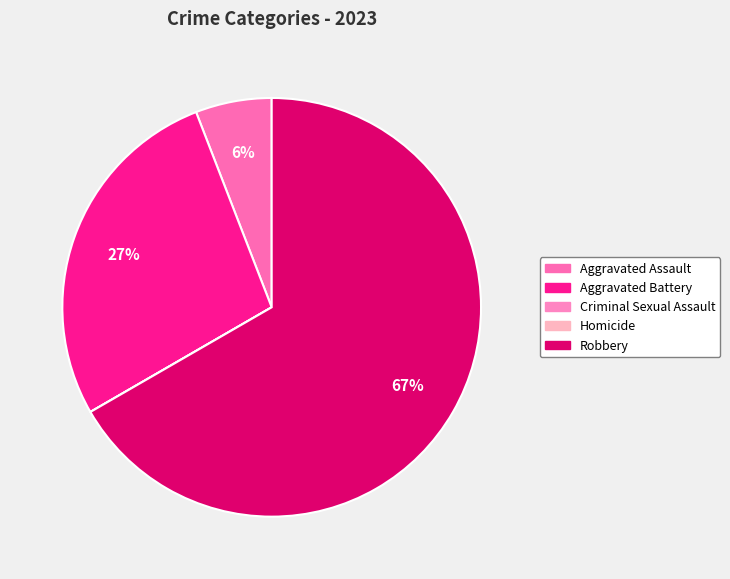

Is it true that Aggravated Assault is 1% of the pie?

False